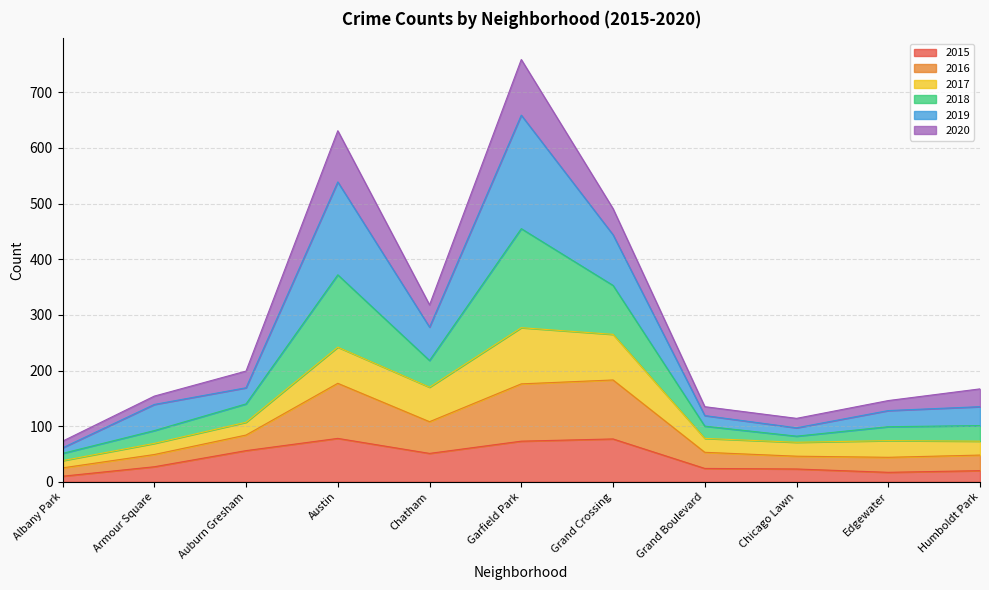

Where is the first local maximum for 2016?

Austin